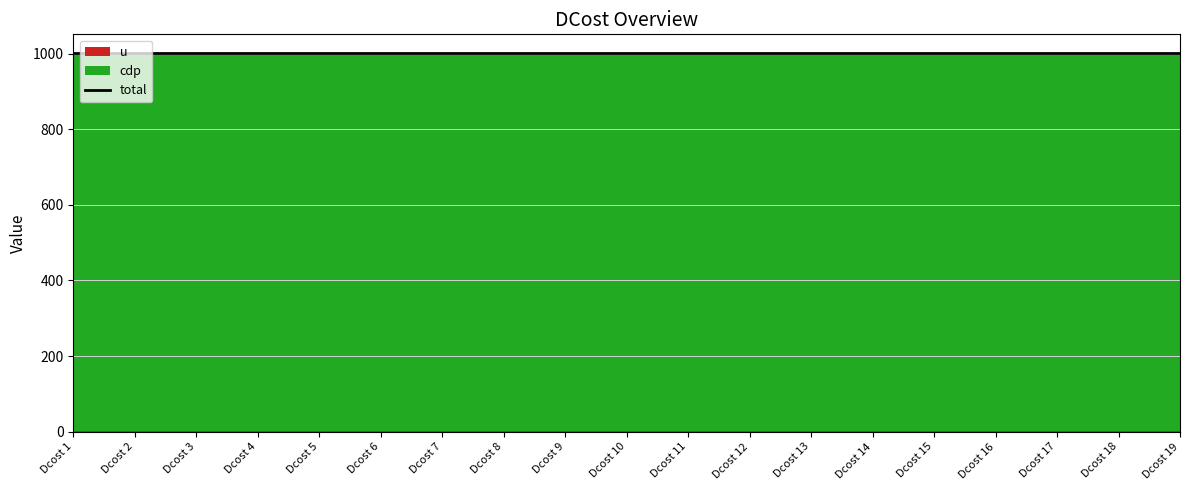

What is the average value of the cdp series?

1000